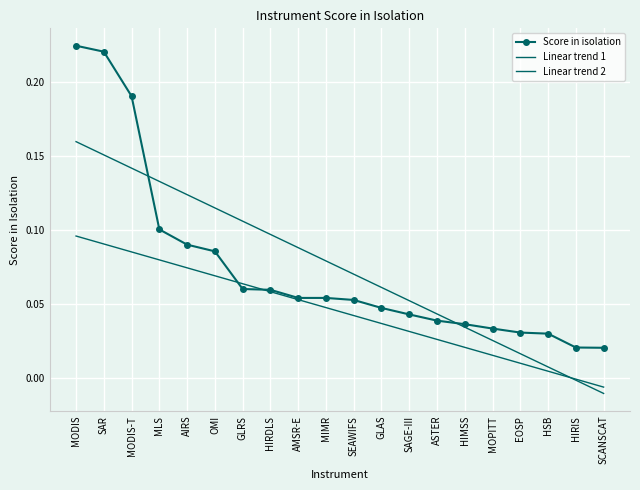

Between SAR and MIMR, which series saw the biggest shift?

Score in isolation